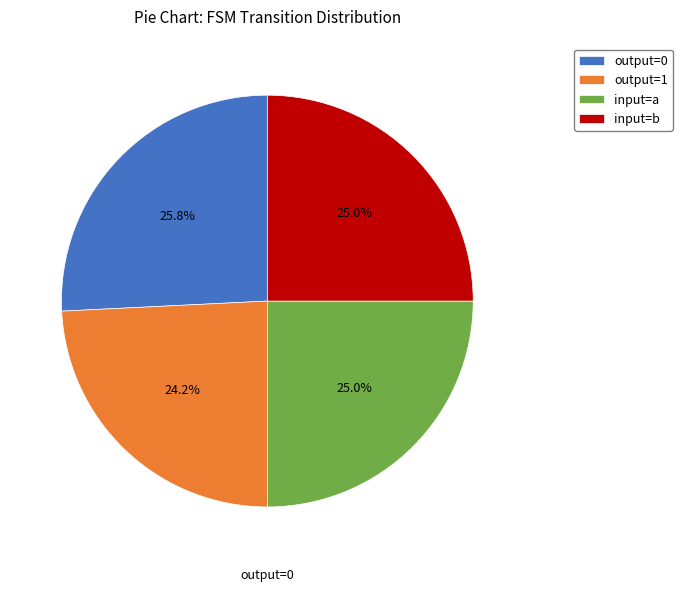

Which has a higher value, input=b or output=1?

input=b